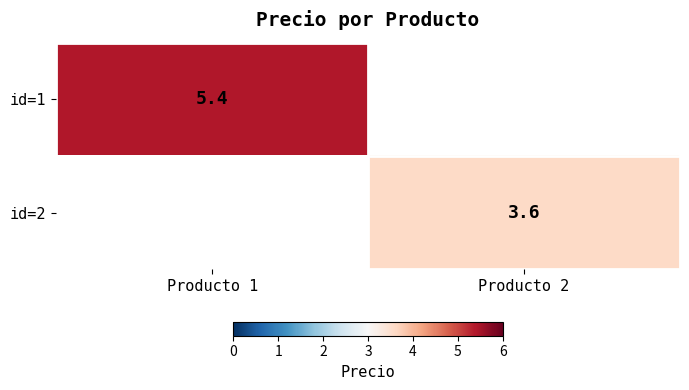

The id=1 series shows 5.4 at Producto 1. True or false?

True